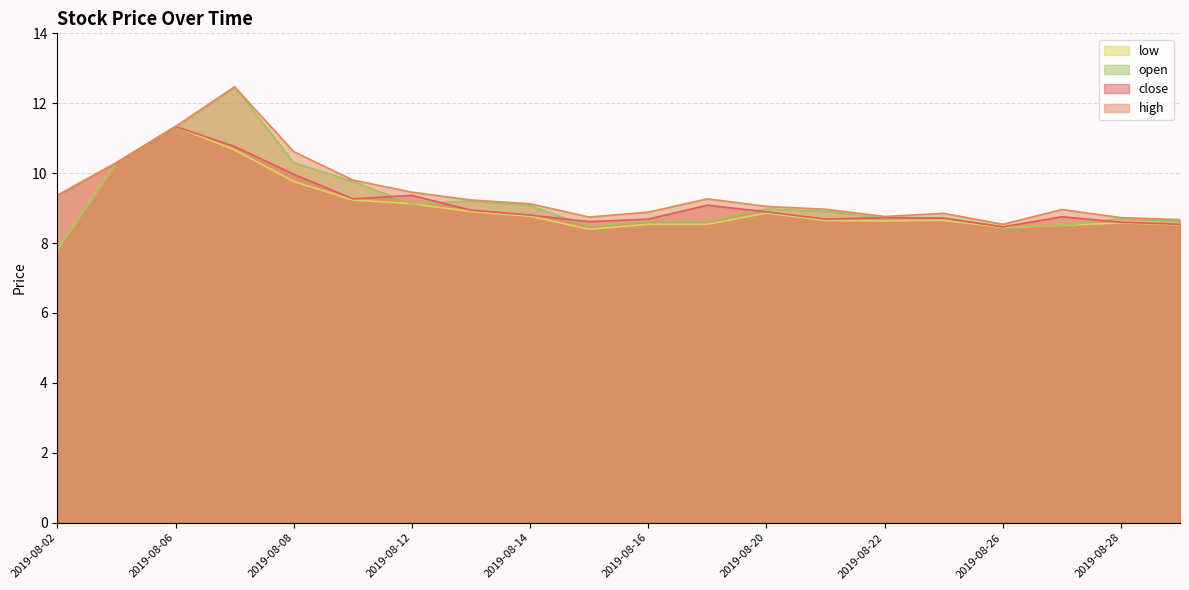

Which has a higher value, 2019-08-26 or 2019-08-23?

2019-08-23